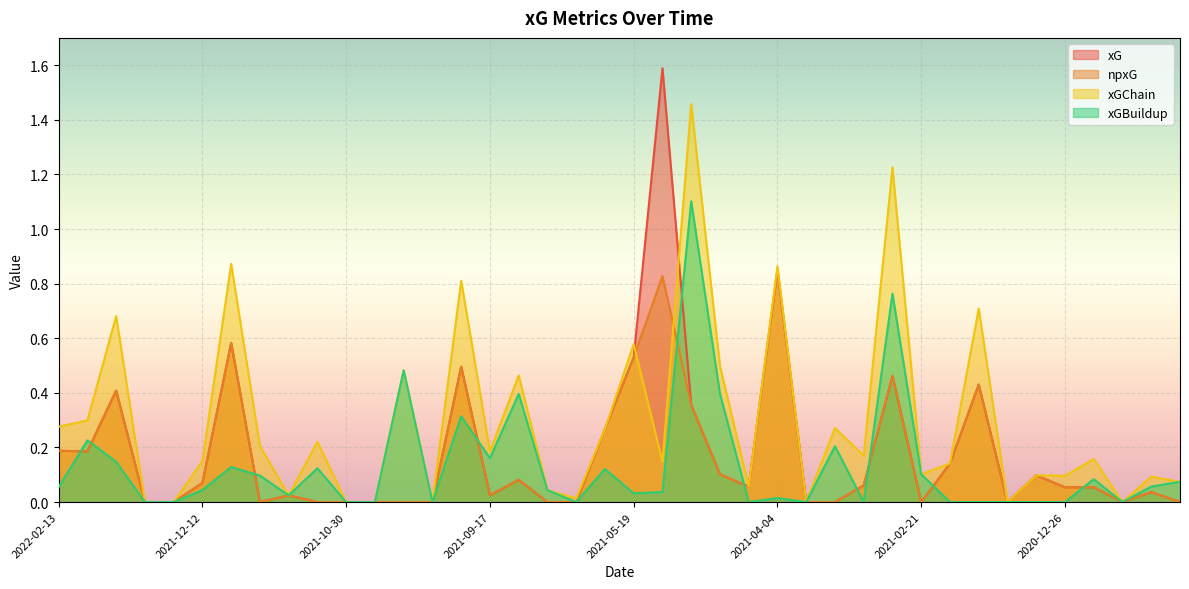

How many distinct data groups are displayed?

4